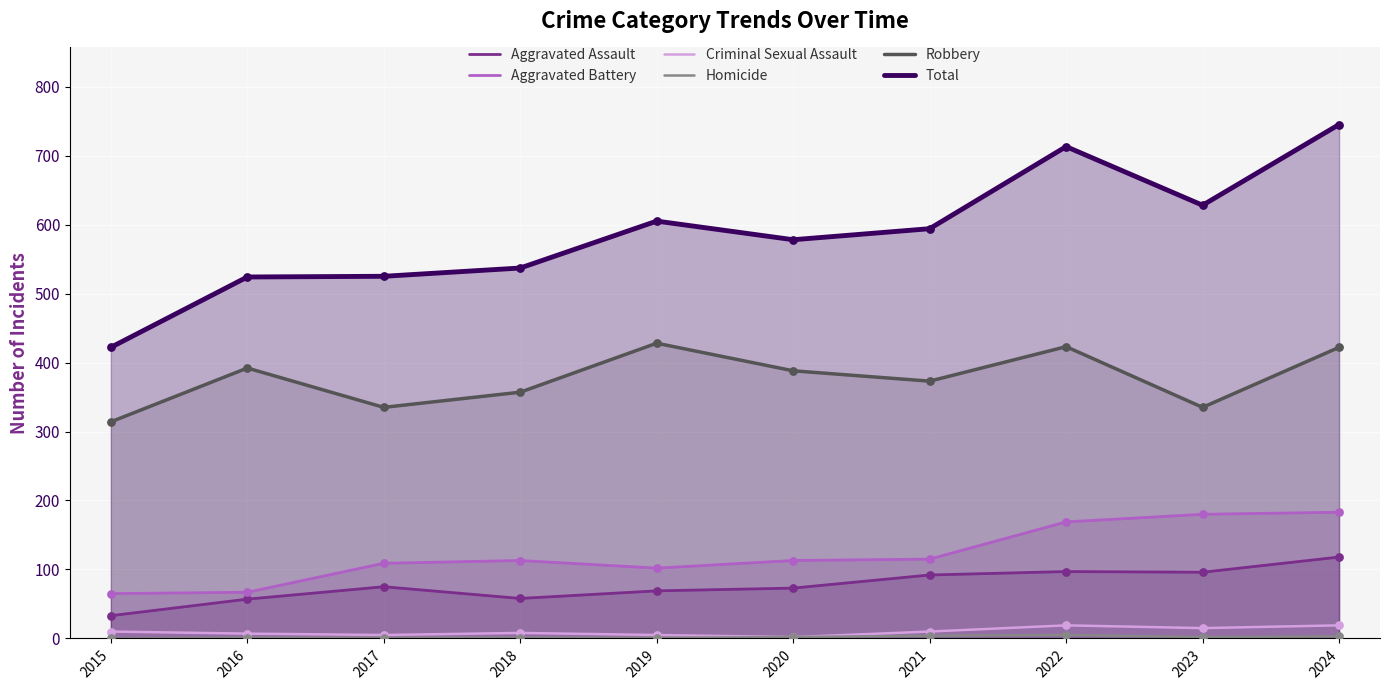

Which series reaches the minimum Y coordinate?

Homicide